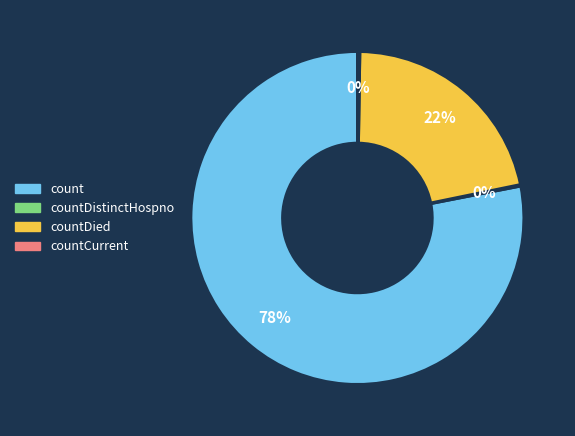

To the nearest percent, what is the difference between the largest and smallest slice percentages?

78%